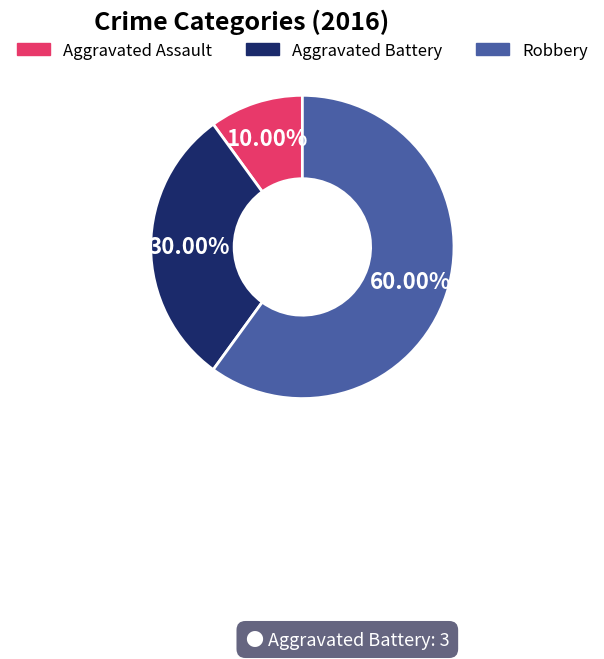

To the nearest percent, what portion does Aggravated Assault represent?

10%